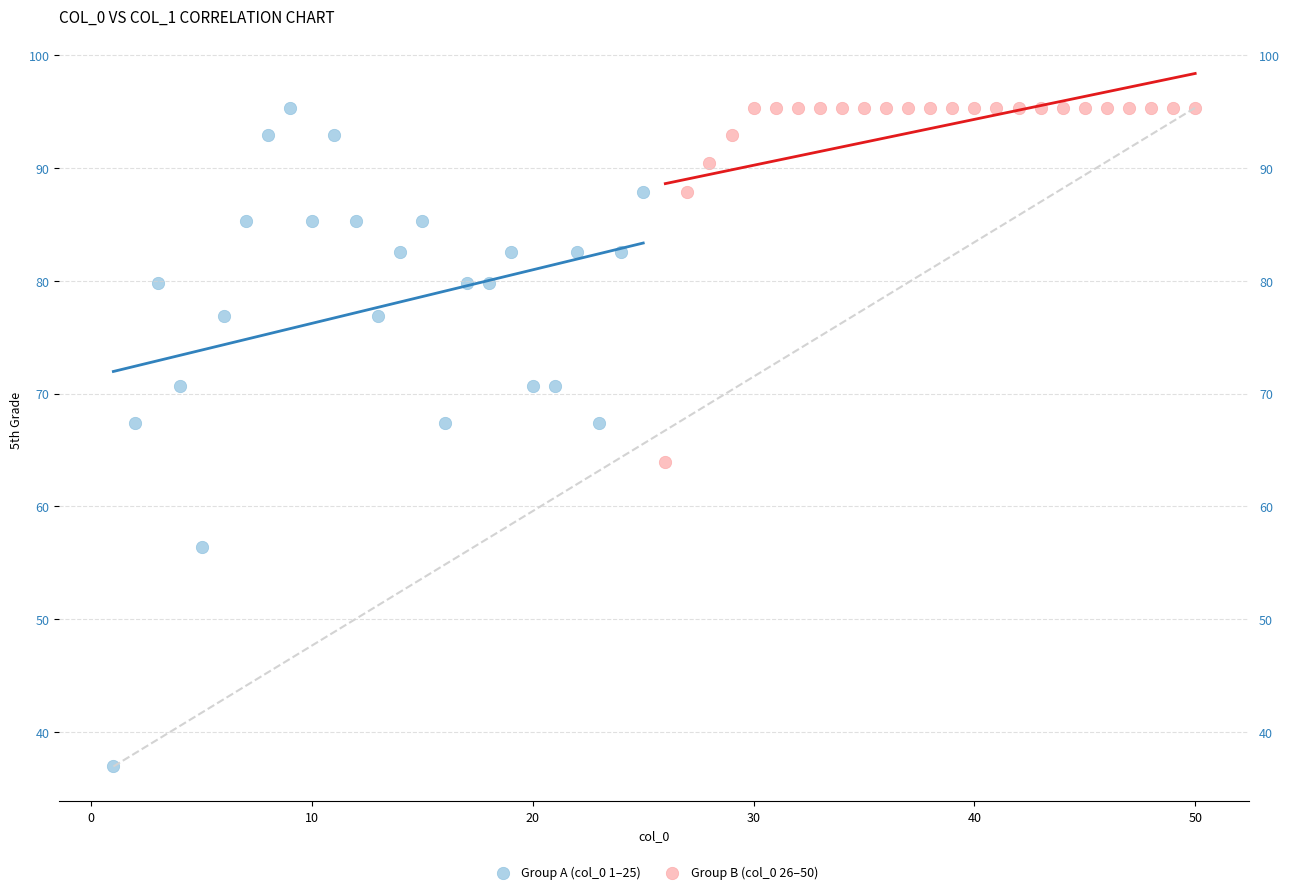

Which series has the widest spread of Y values?

Group A (col_0 1–25)